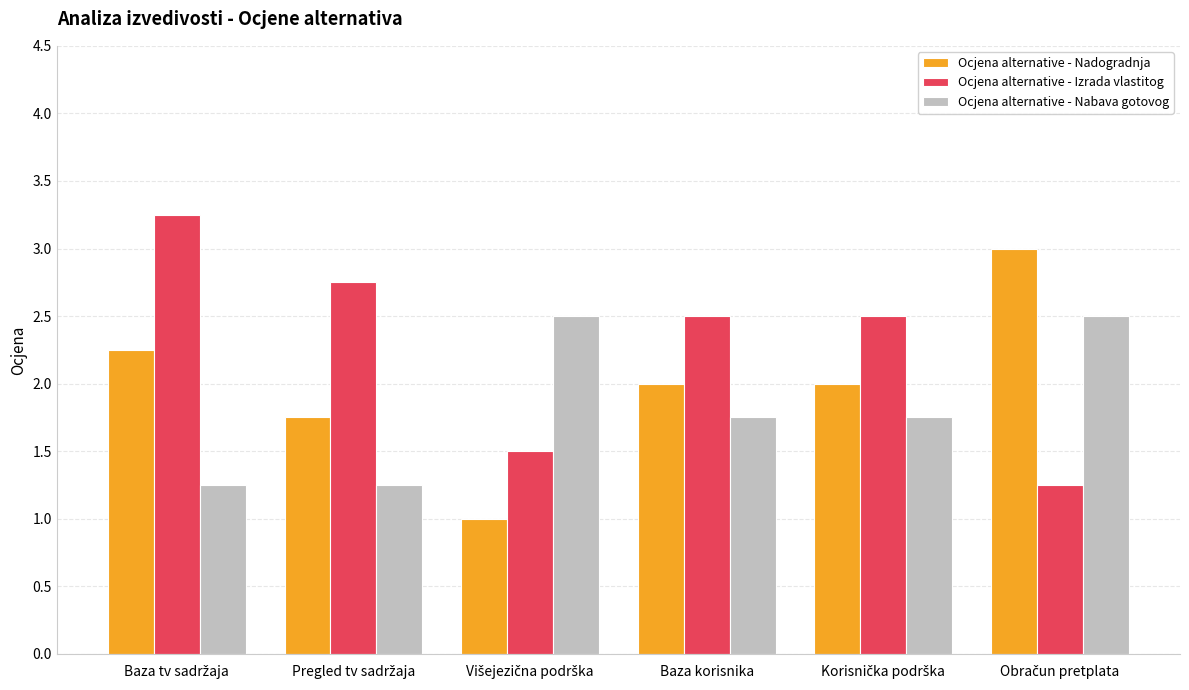

How many bars are there in each group?

3